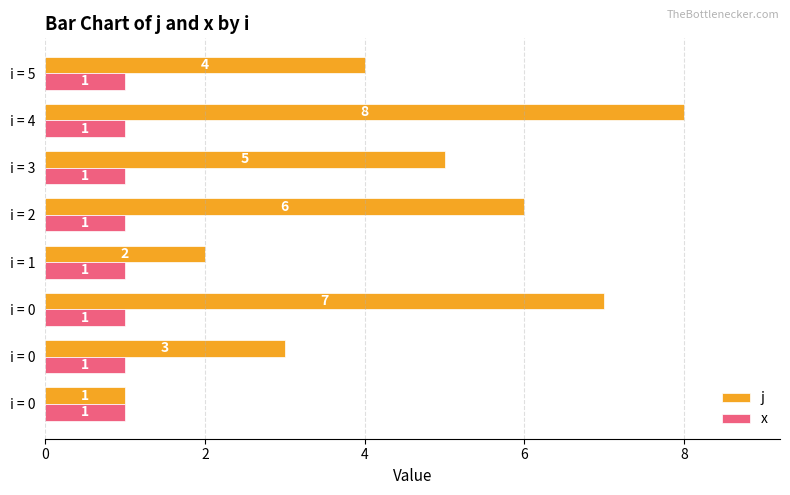

How many categories are shown in the chart?

8